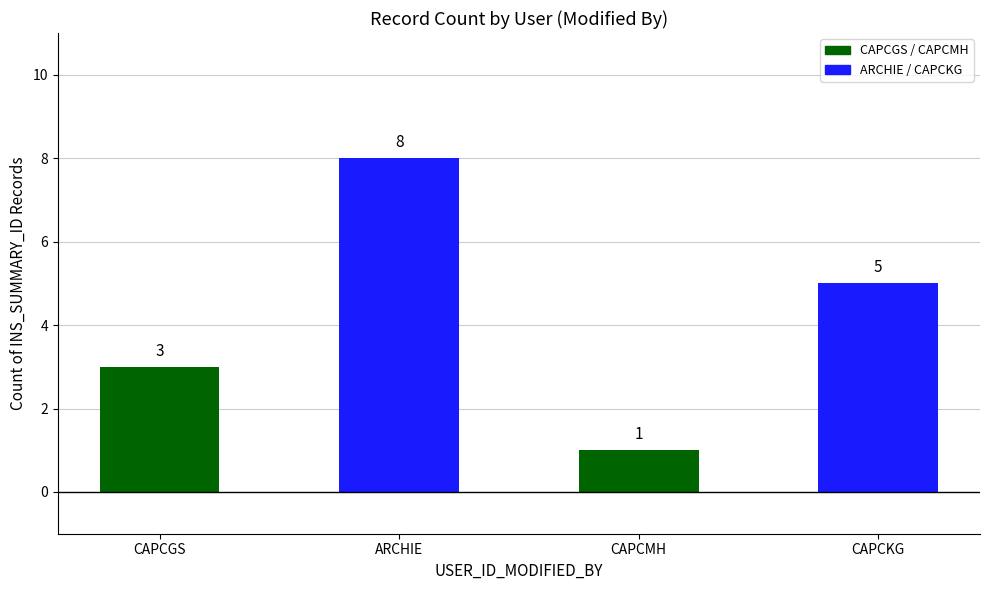

Does the chart contain stacked bars?

No